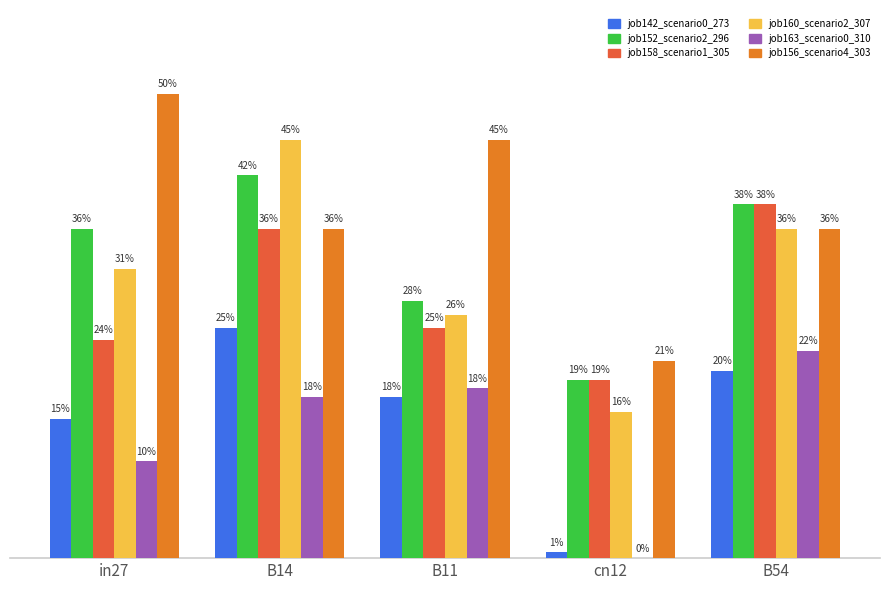

List the labels in order of job142_scenario0_273 value, smallest first.

cn12, in27, B11, B54, B14